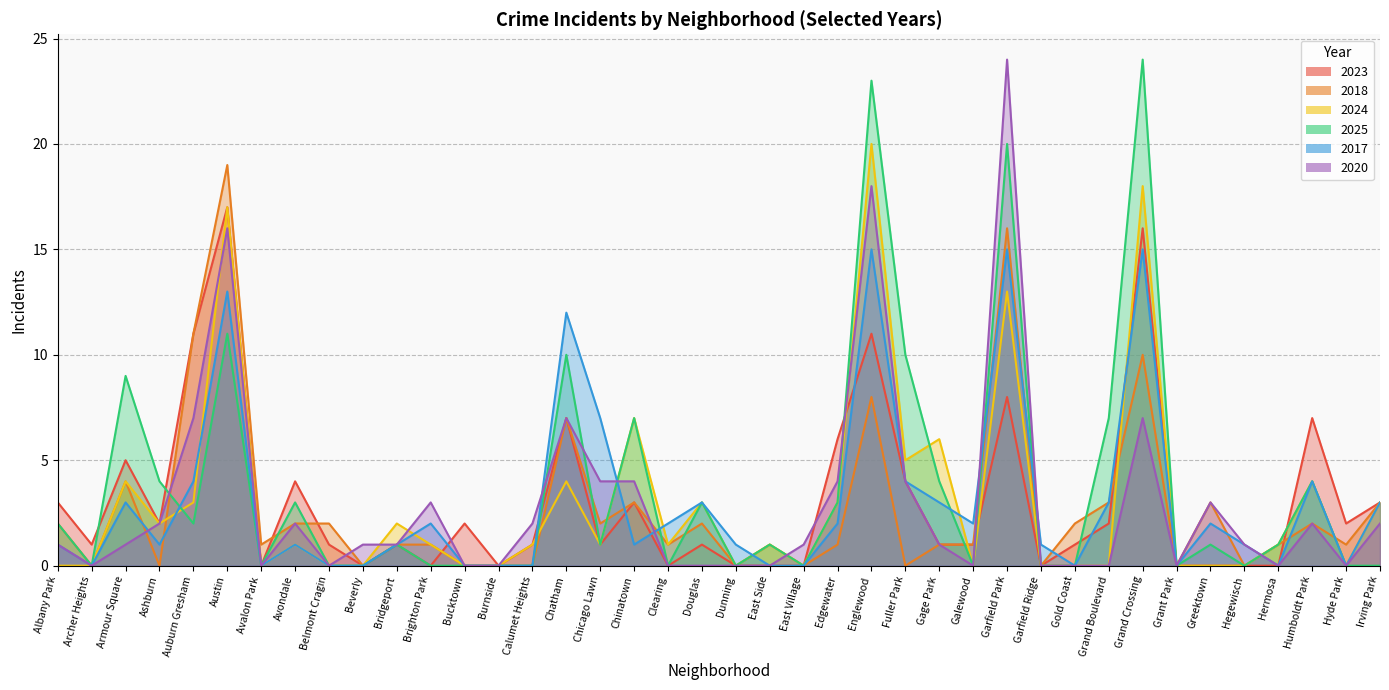

Does the chart have visible grid lines?

Yes